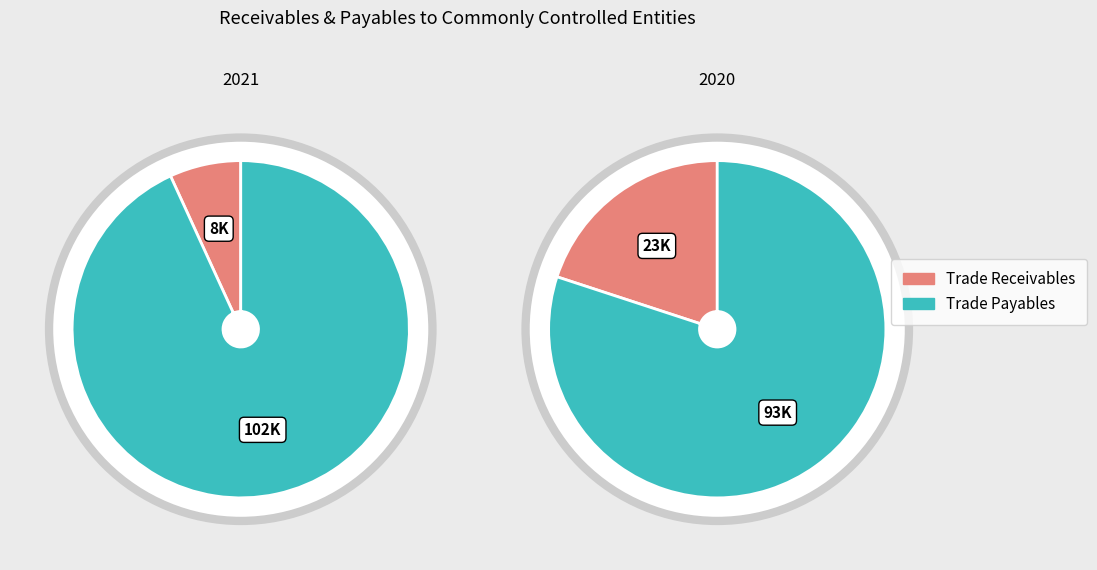

The Trade payables to commonly controlled entities slice represents 99% of the pie. True or false?

False